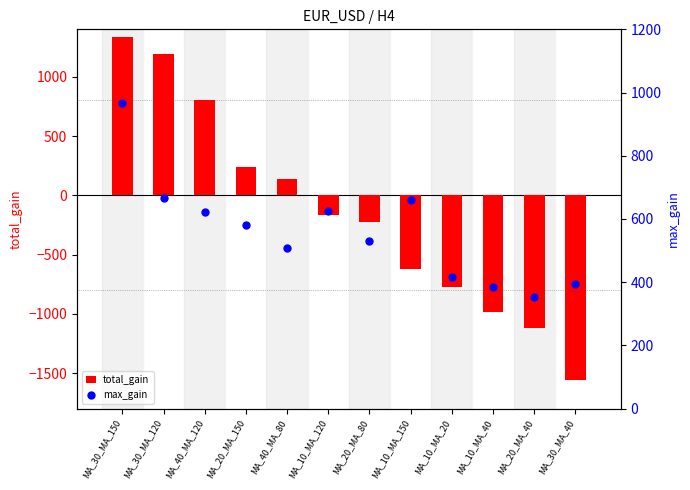

Which series has the largest Y range (max minus min)?

total_gain